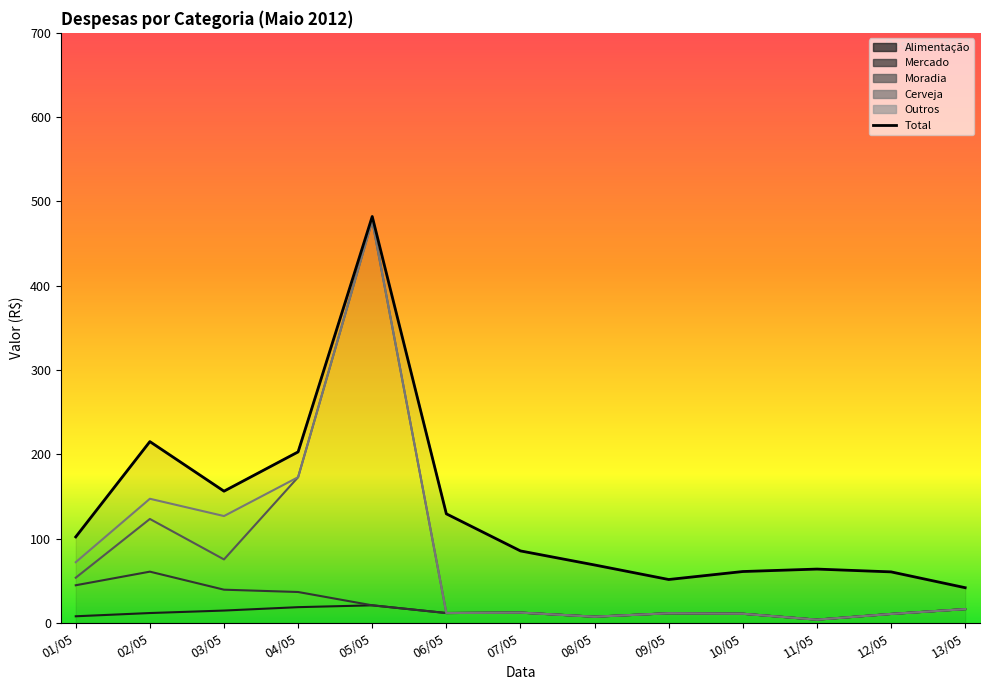

How many interior local valleys (lower than both neighbors) does the data have?

2